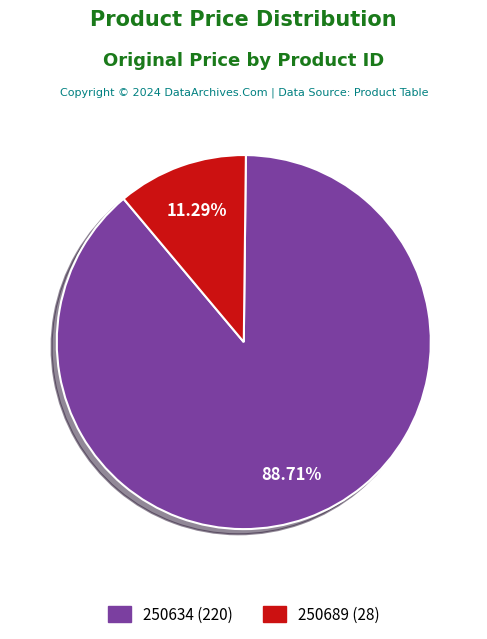

To the nearest percent, what is the difference between the 250689 and 250634 slice percentages?

77%